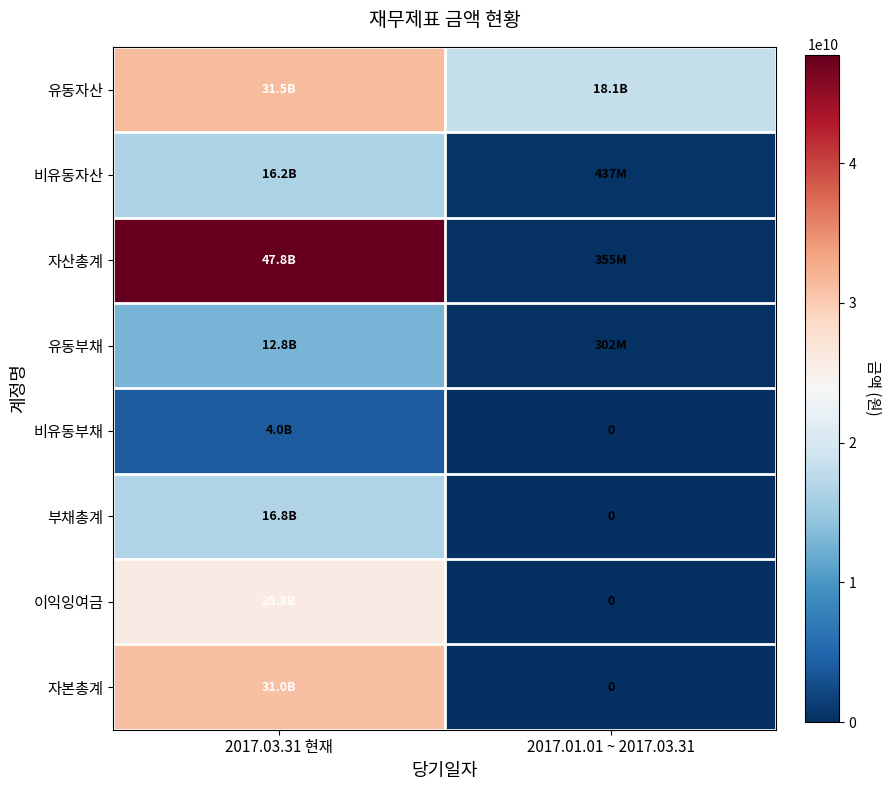

How many distinct data groups are displayed?

8